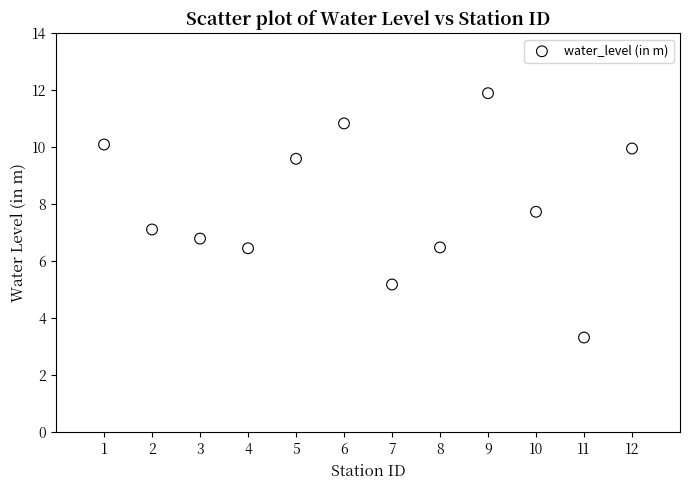

What is the average X value?

6.5